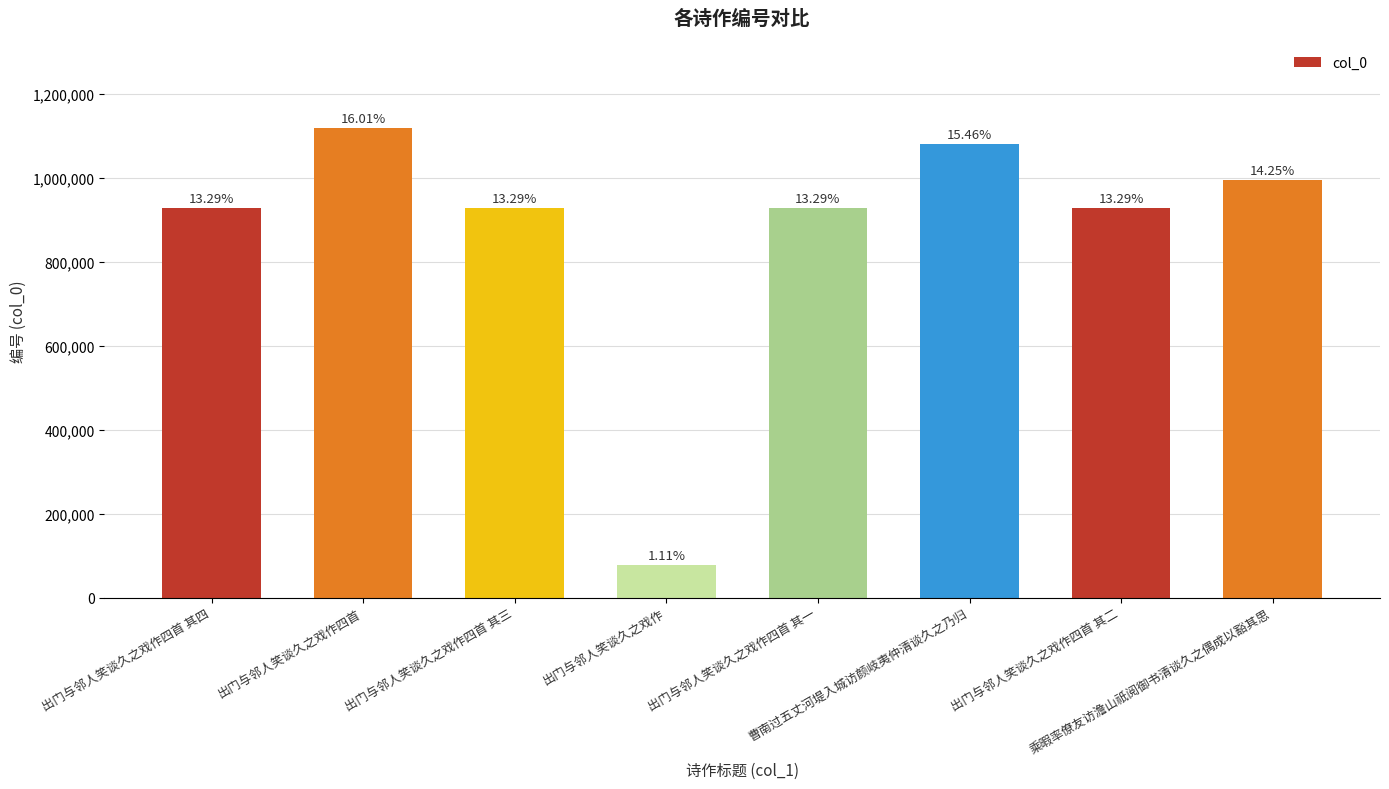

How many bars are there in total?

8